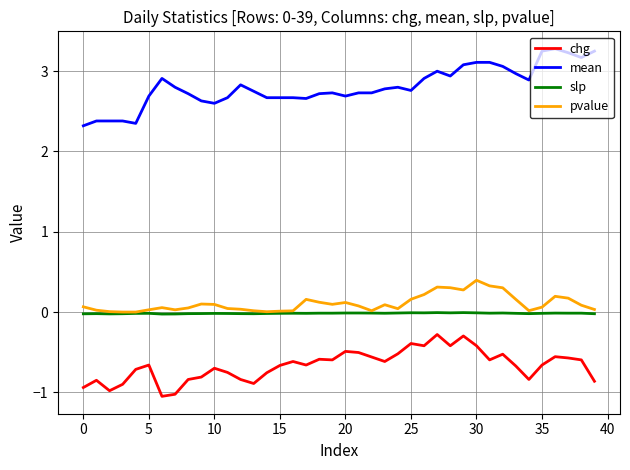

True or false: chg and pvalue intersect in this chart.

False